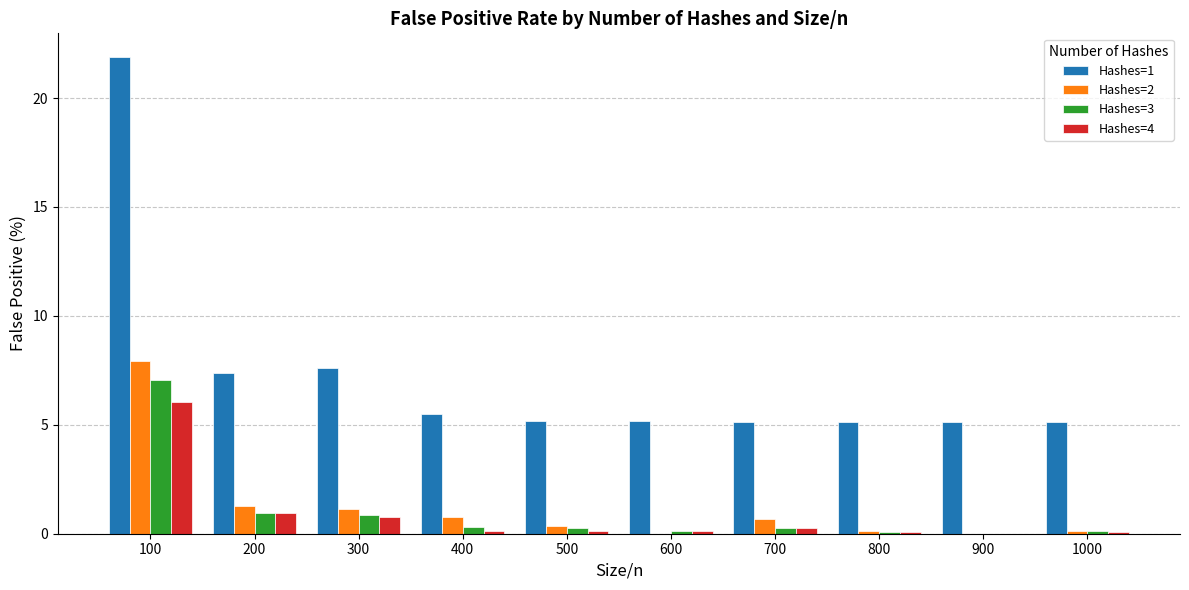

Is the value of Hashes=4 at 1000 greater than the value of Hashes=3 at 300?

No